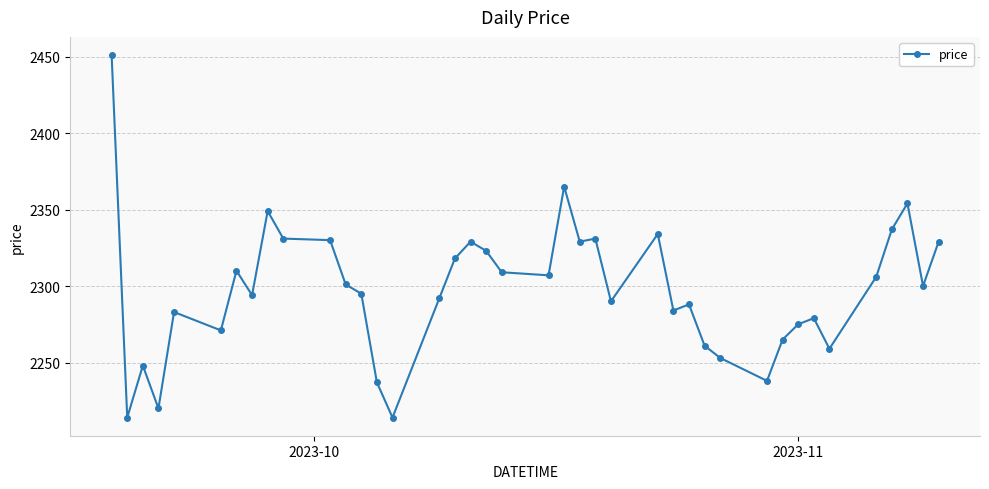

True or false: the data has more than 1 interior local peaks.

True